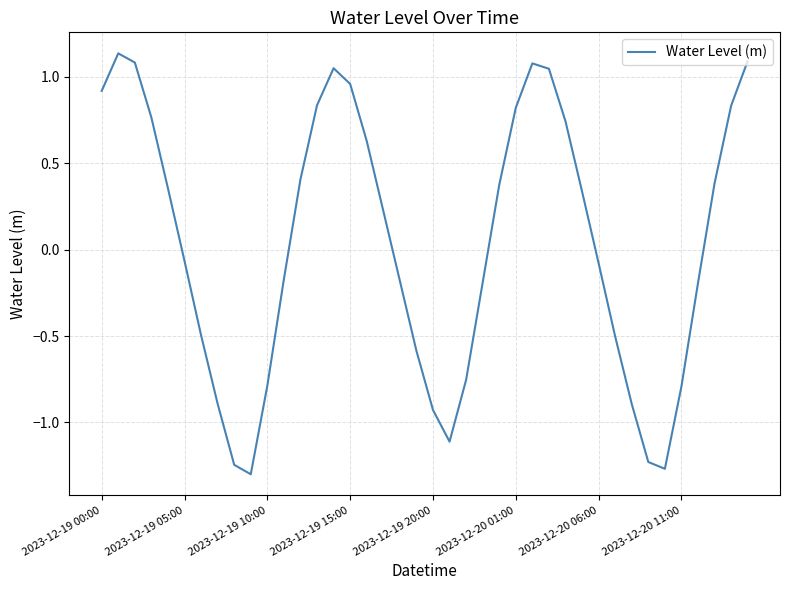

How many negative values are there?

20